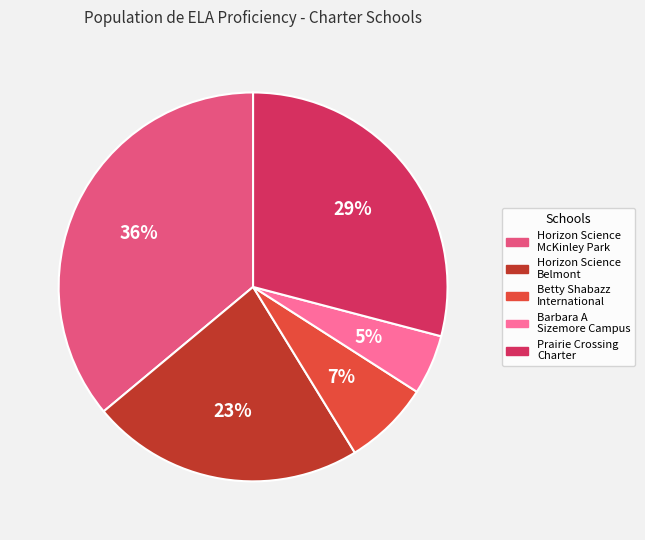

Does any single category account for the majority?

No